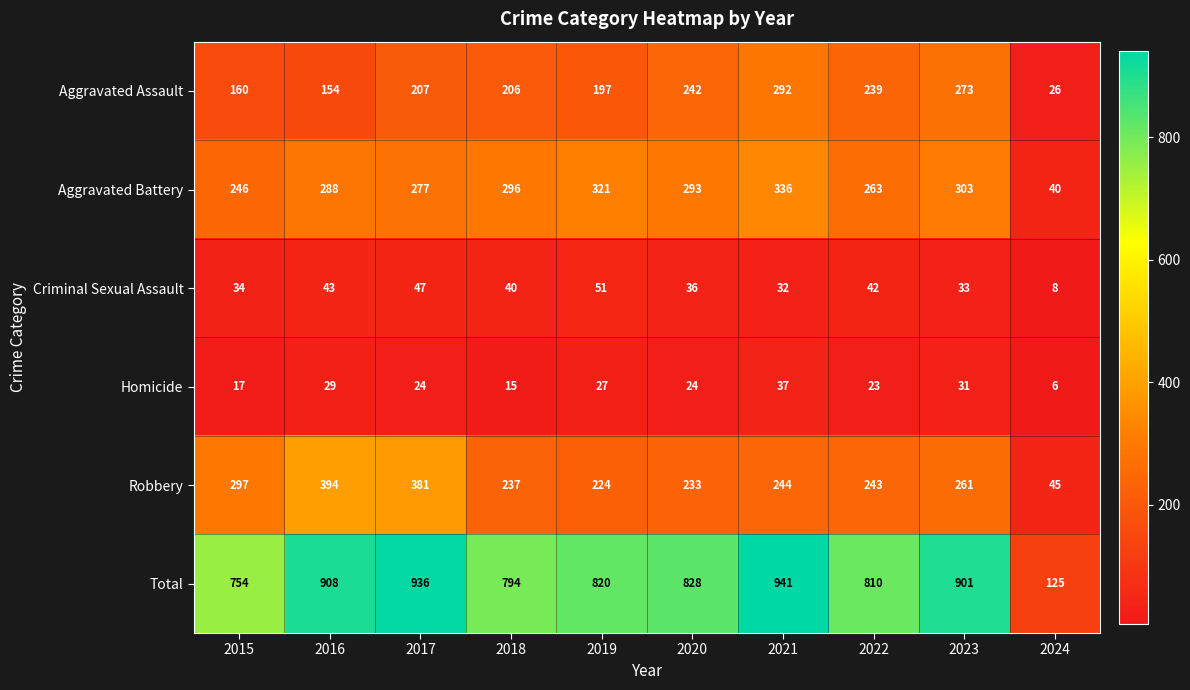

What is the minimum value for Homicide?

6